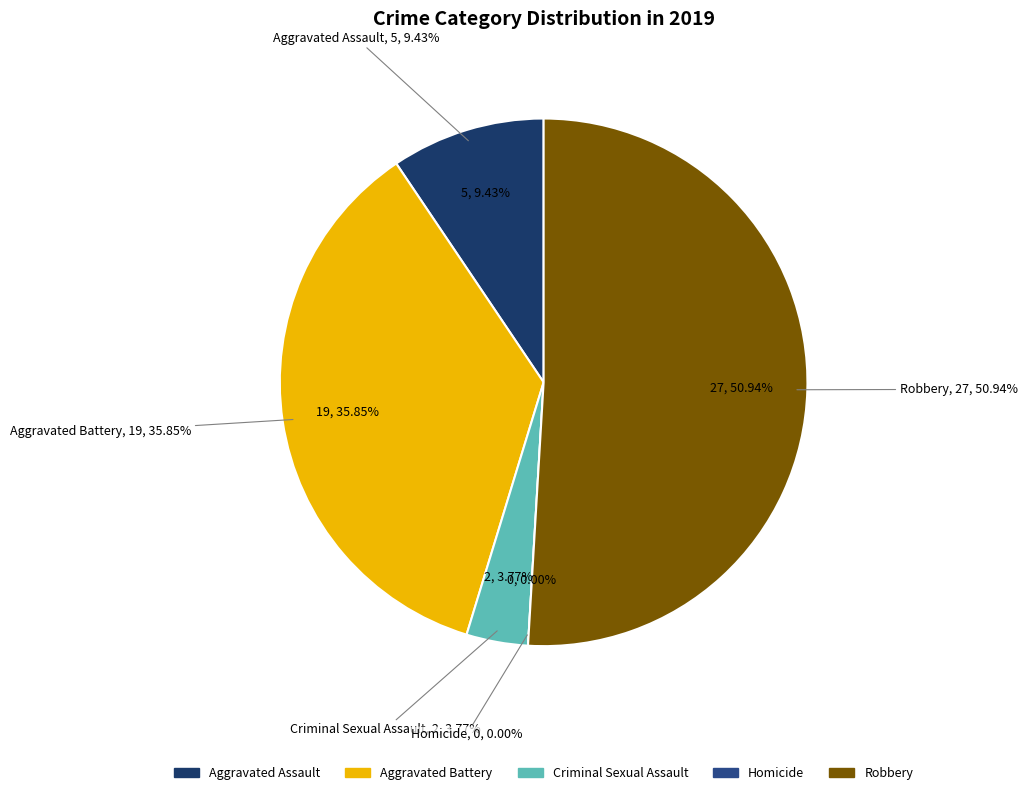

Does any single category account for the majority?

Yes